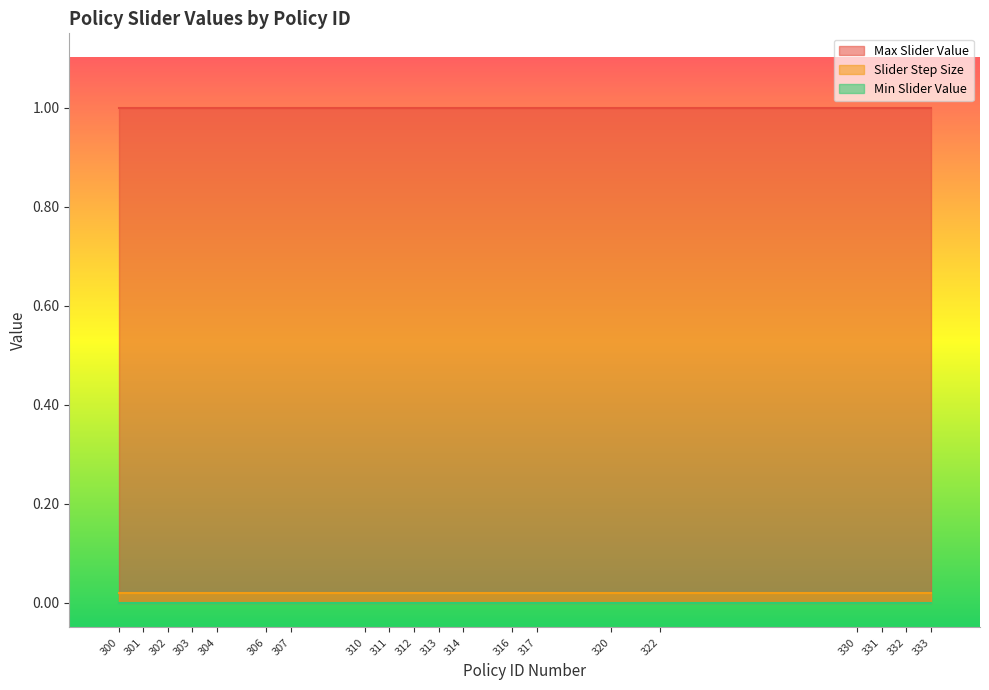

Which series has the largest range (max minus min)?

Max Slider Value